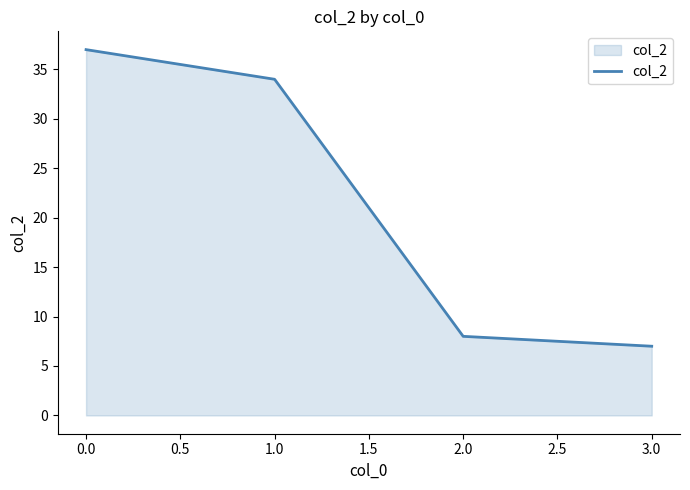

Reading right to left, extract all data points from this chart.

7	8	34	37